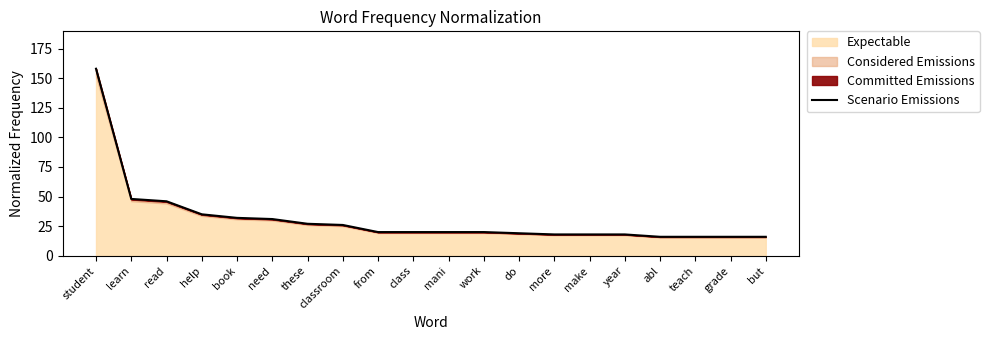

True or false: the data shows 50 at book.

False